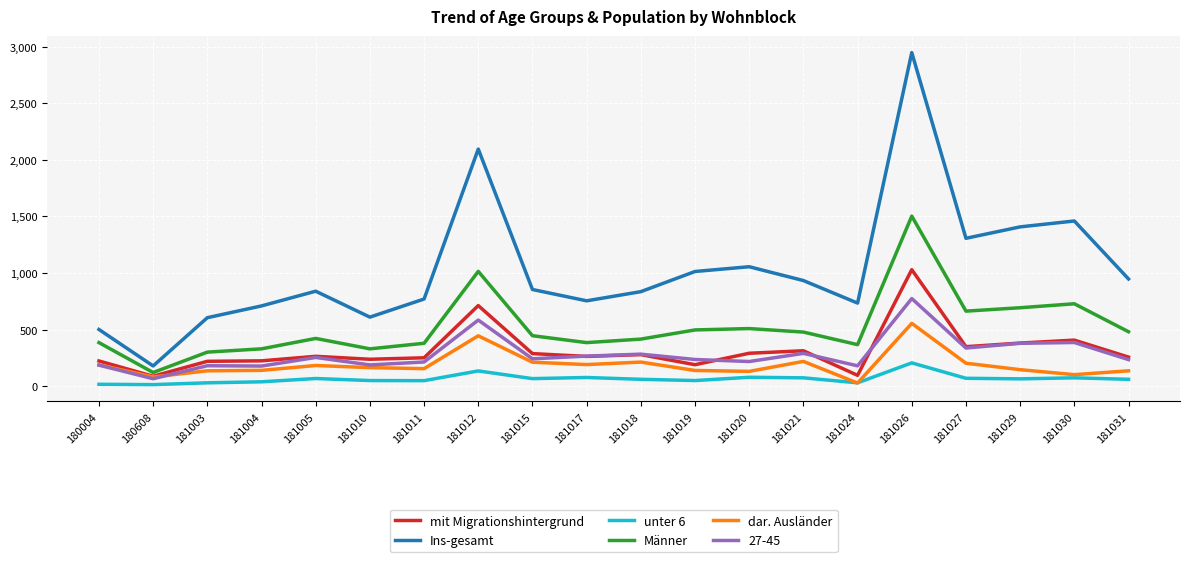

At which category does Ins-gesamt reach its first local peak?

181005